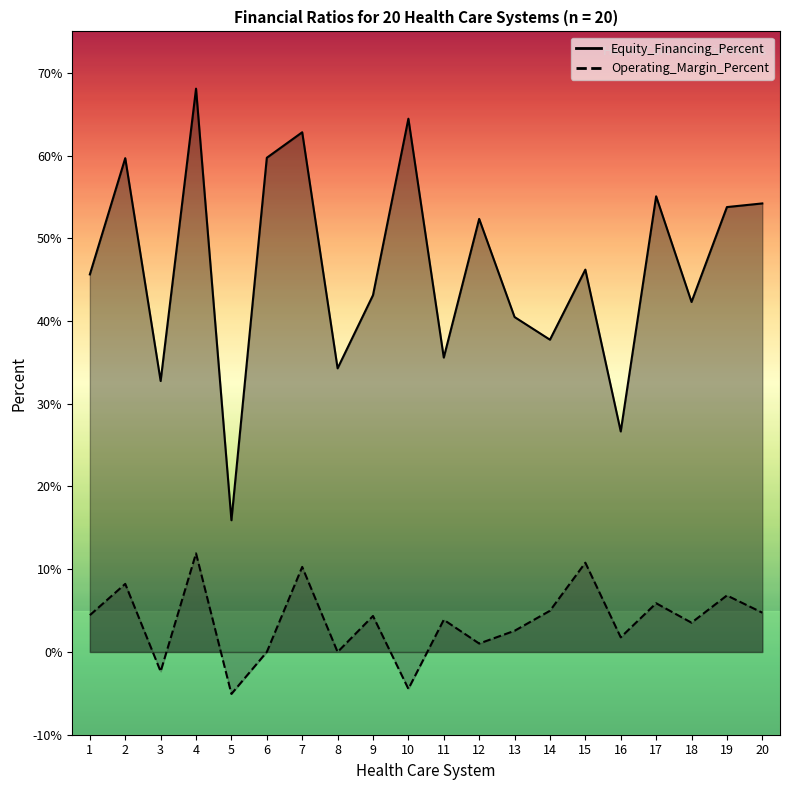

True or false: Equity_Financing_Percent and Operating_Margin_Percent cross at least once.

False